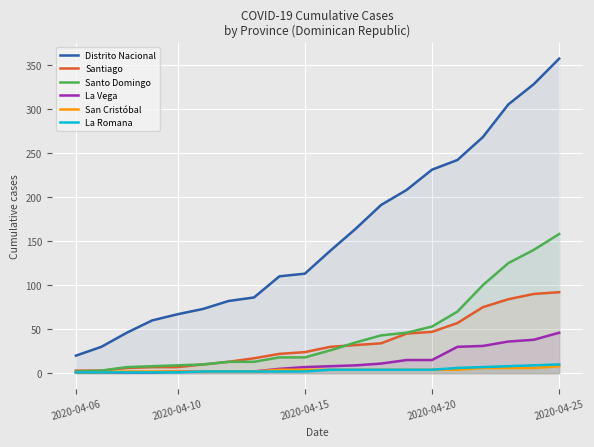

What is the sum of all Santo Domingo values?

897